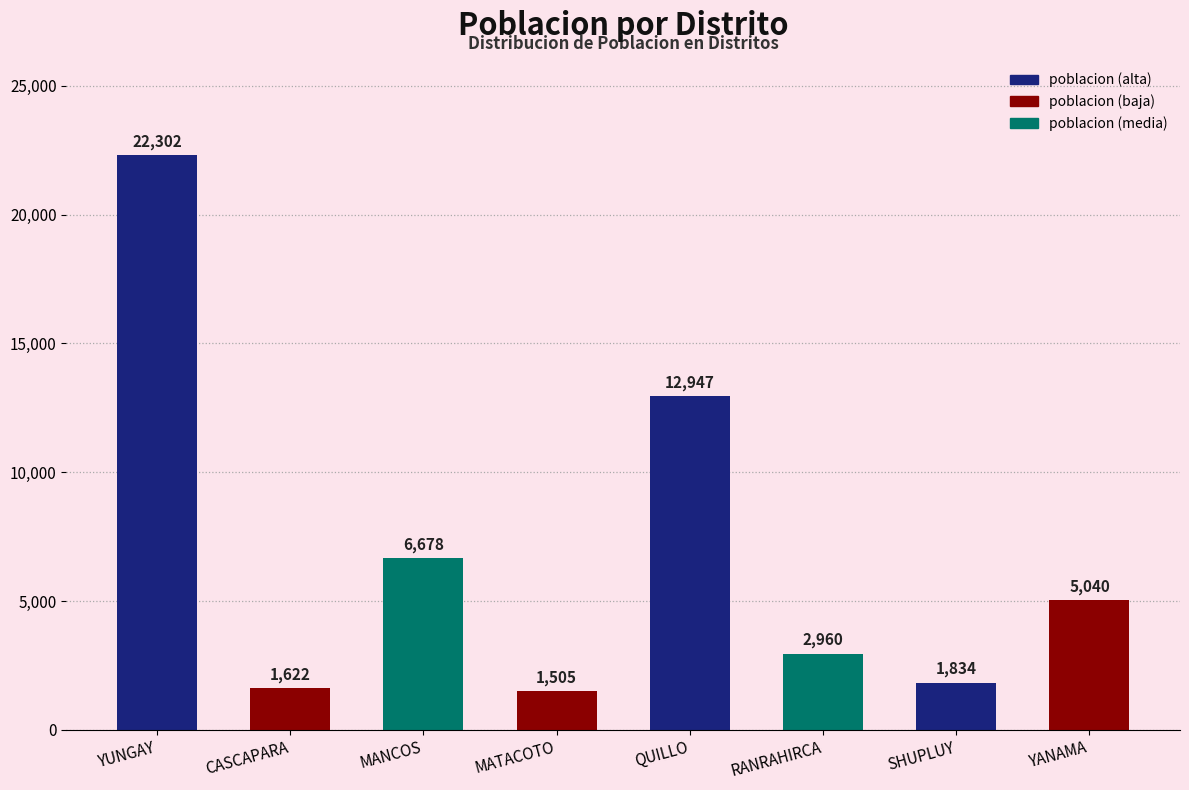

Is it true that the value at YANAMA is 5040?

True